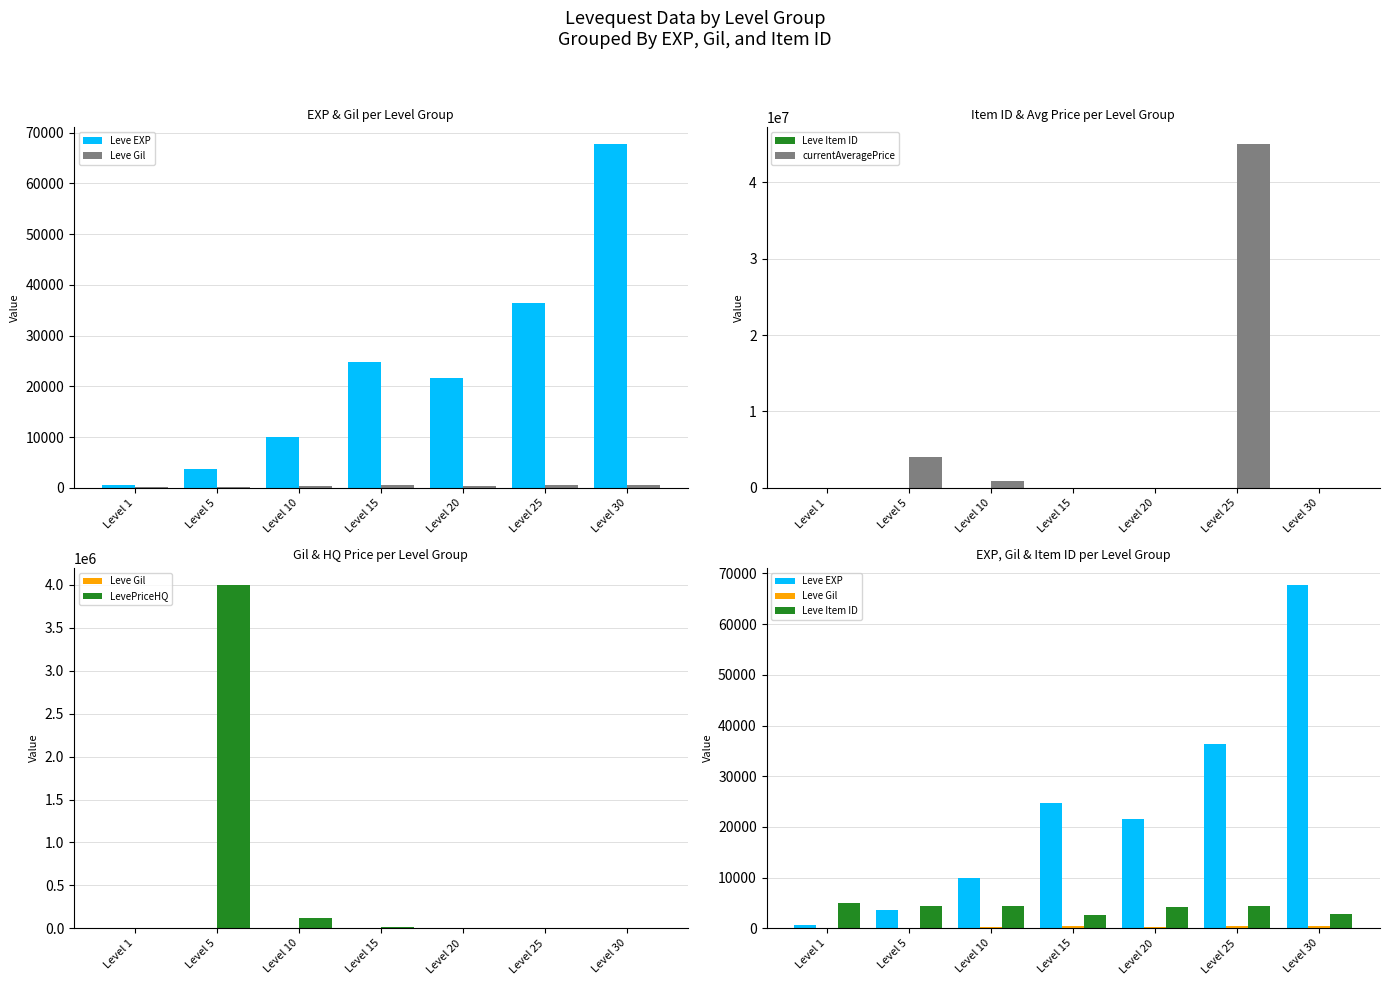

Does the chart contain stacked bars?

No